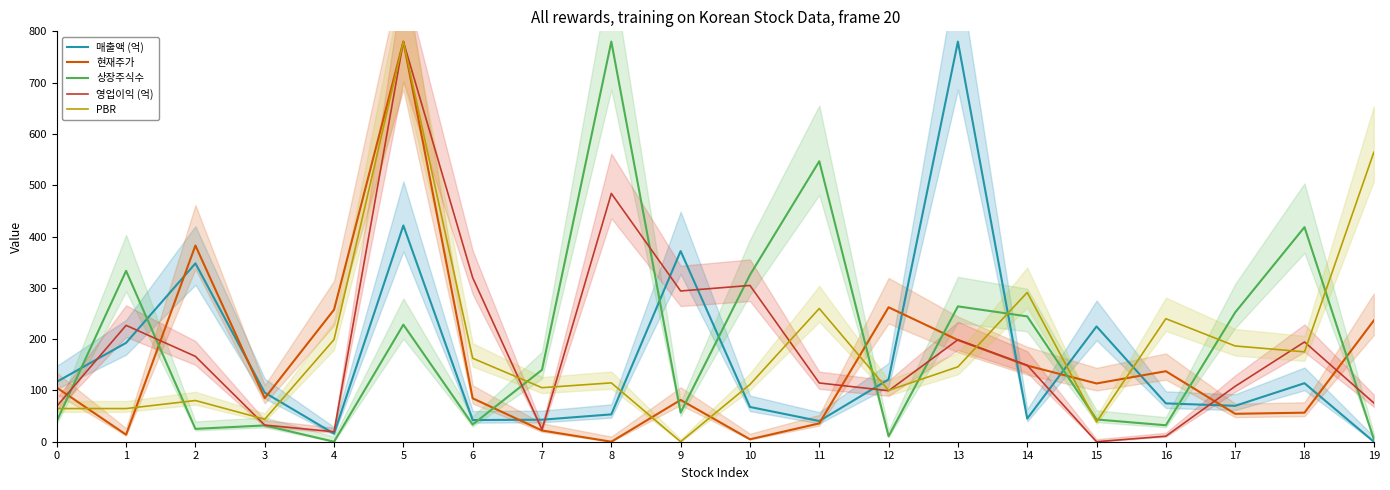

At which category does the chart reach its peak across all series?

13